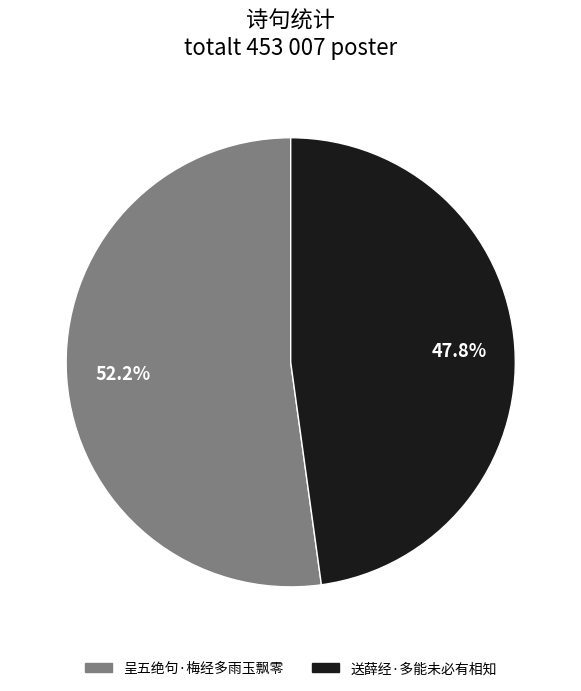

To the nearest percent, what percentage of the pie is 送薛经·多能未必有相知?

48%